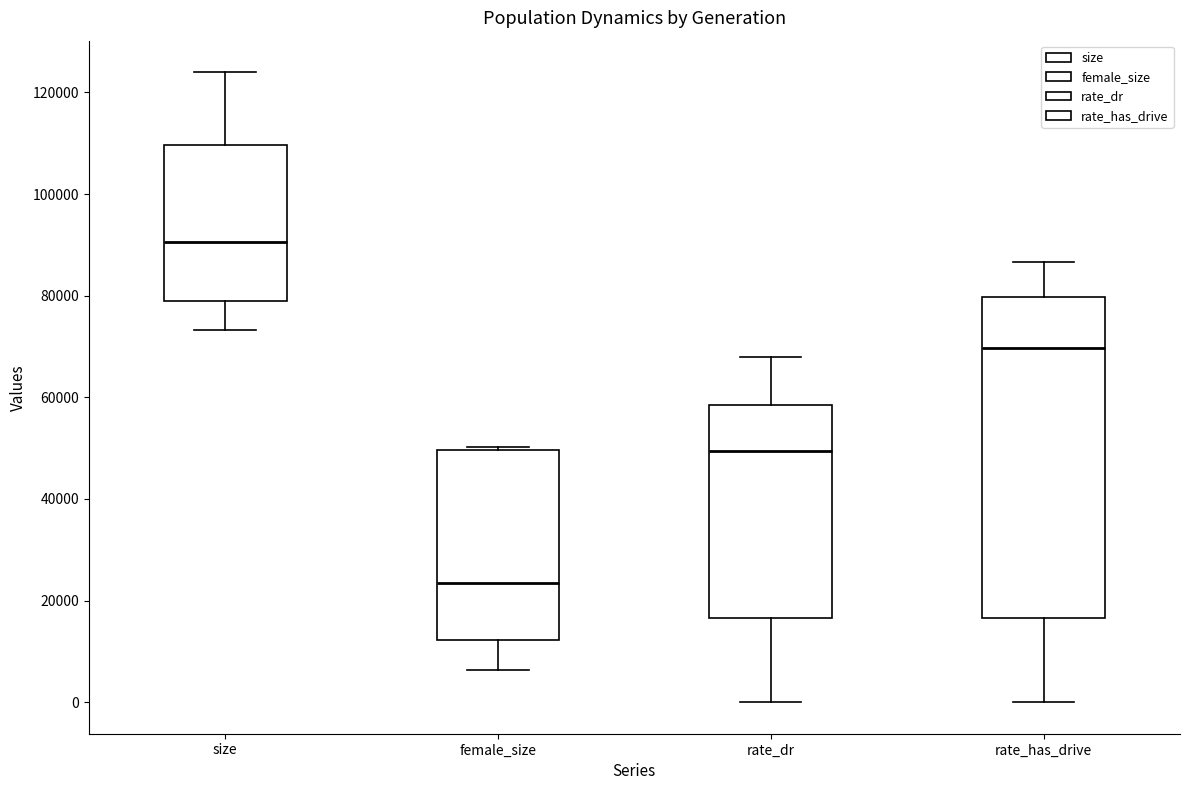

Which box's median line is the highest?

size